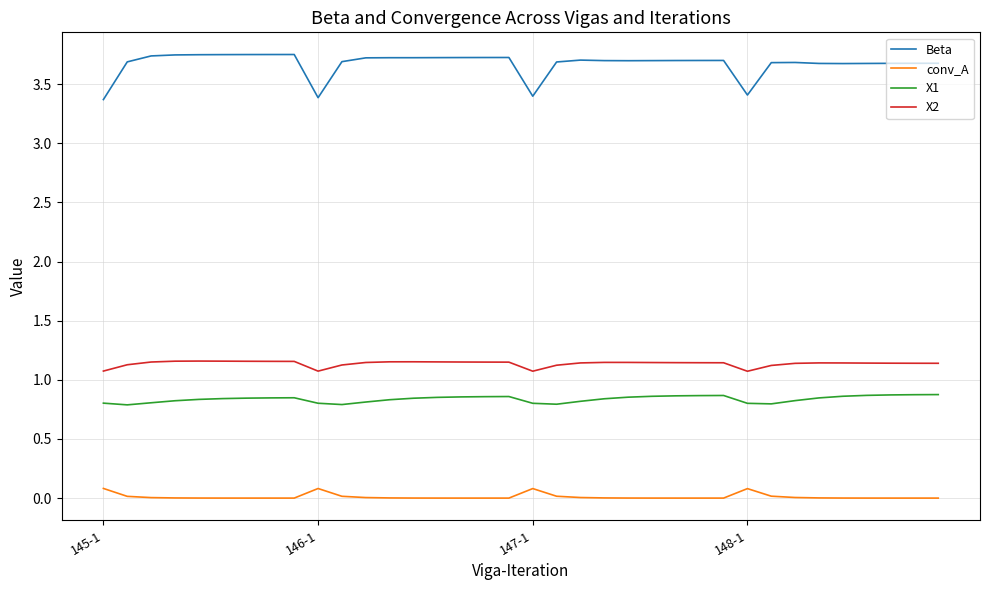

What are all the series names shown in the legend?

Beta, conv_A, X1, X2